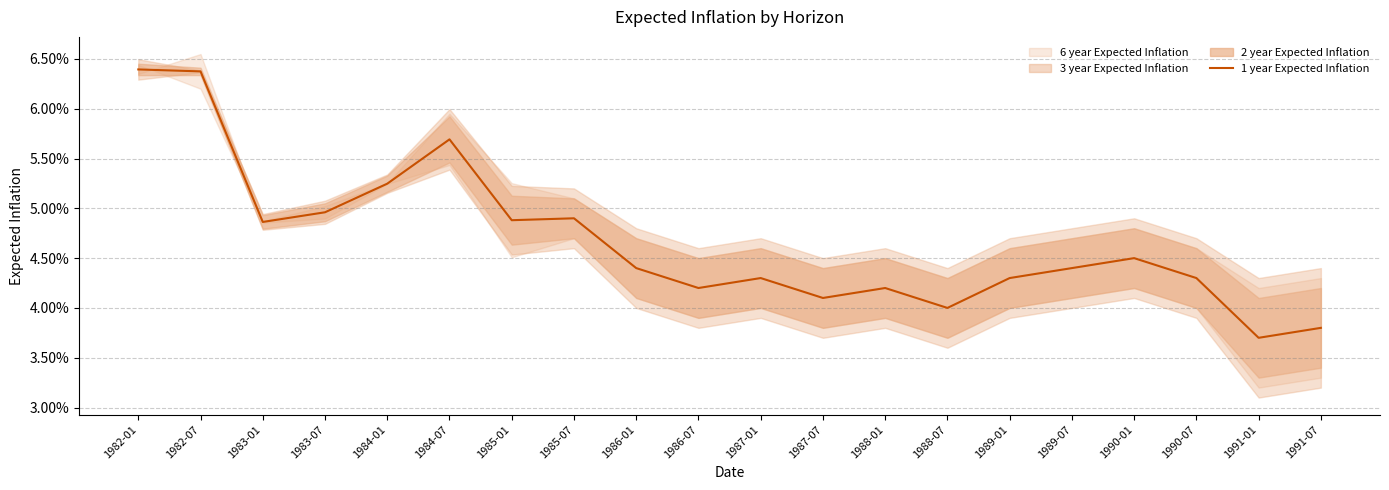

Rank the categories by value from highest to lowest.

1982-01, 1982-07, 1984-07, 1984-01, 1983-07, 1985-07, 1985-01, 1983-01, 1990-01, 1986-01, 1989-07, 1987-01, 1989-01, 1990-07, 1986-07, 1988-01, 1987-07, 1988-07, 1991-07, 1991-01